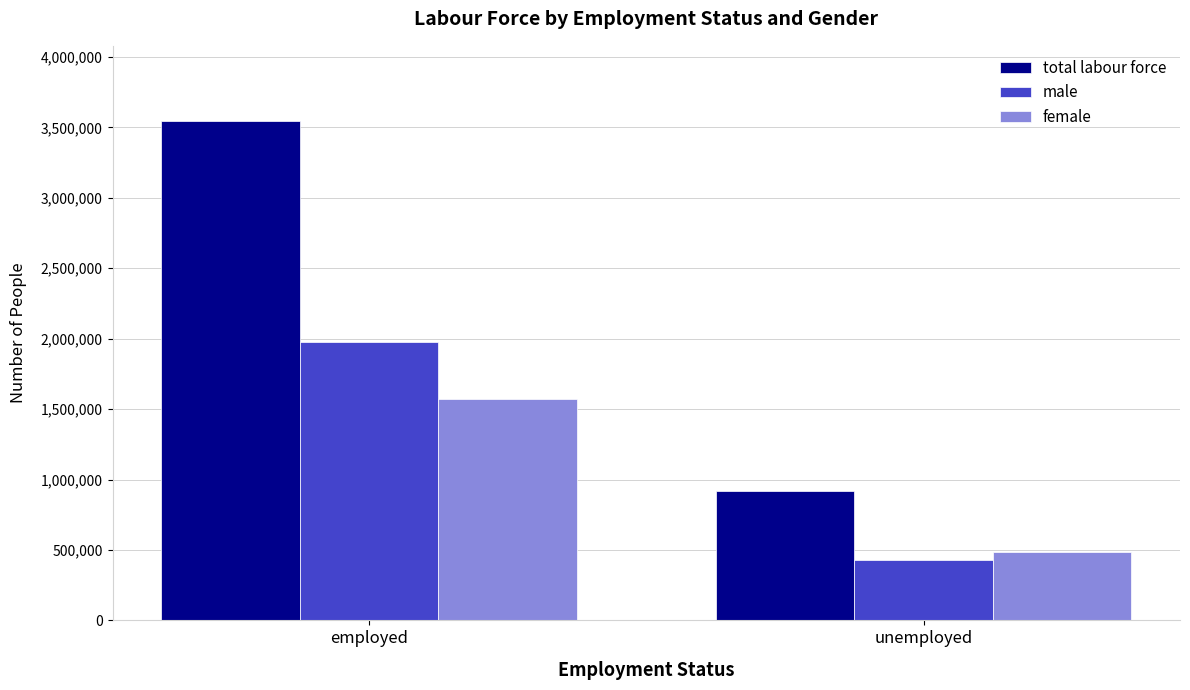

Rank the series at employed from highest to lowest value.

total labour force, male, female